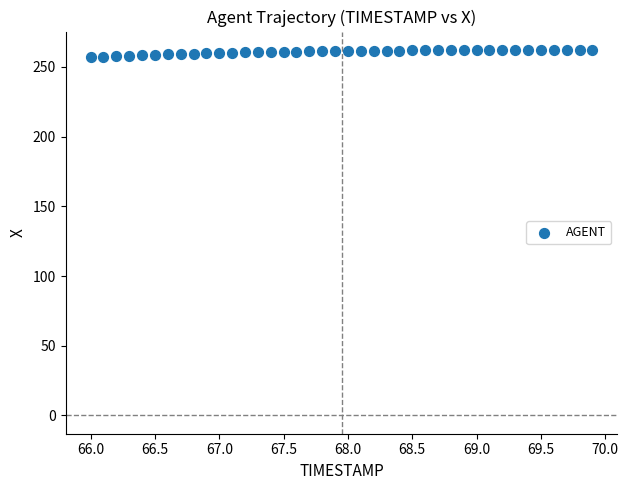

What is the range of Y values (max minus min)?

5.3